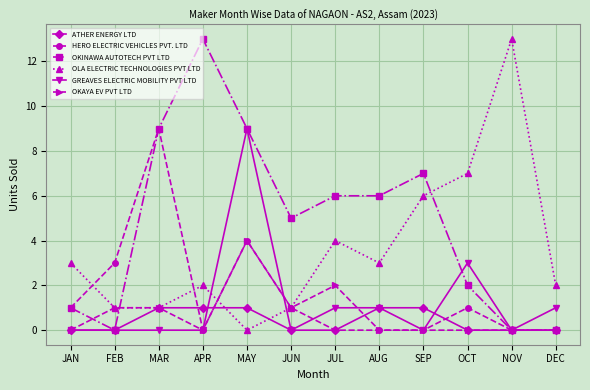

At which category does OKINAWA AUTOTECH PVT LTD reach its first local peak?

APR